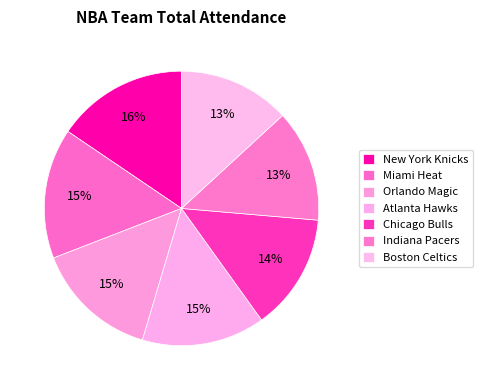

What is the total percentage of Miami Heat and Chicago Bulls?

29.1%